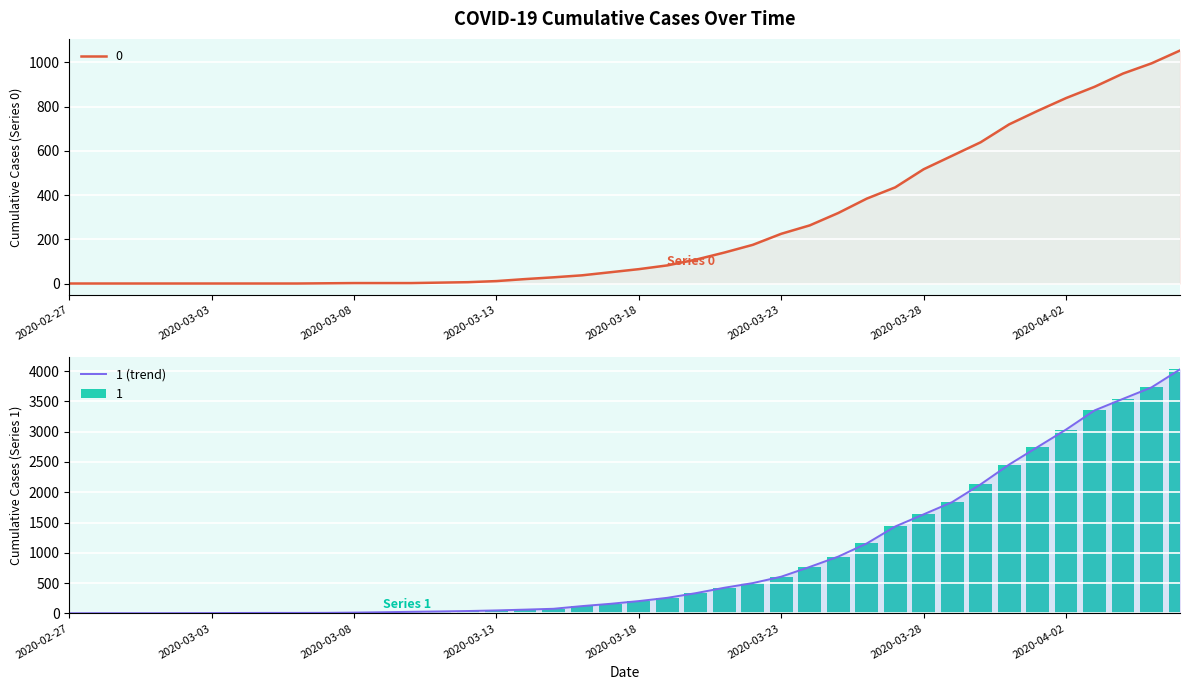

What is the difference between the second highest and minimum values?

3728